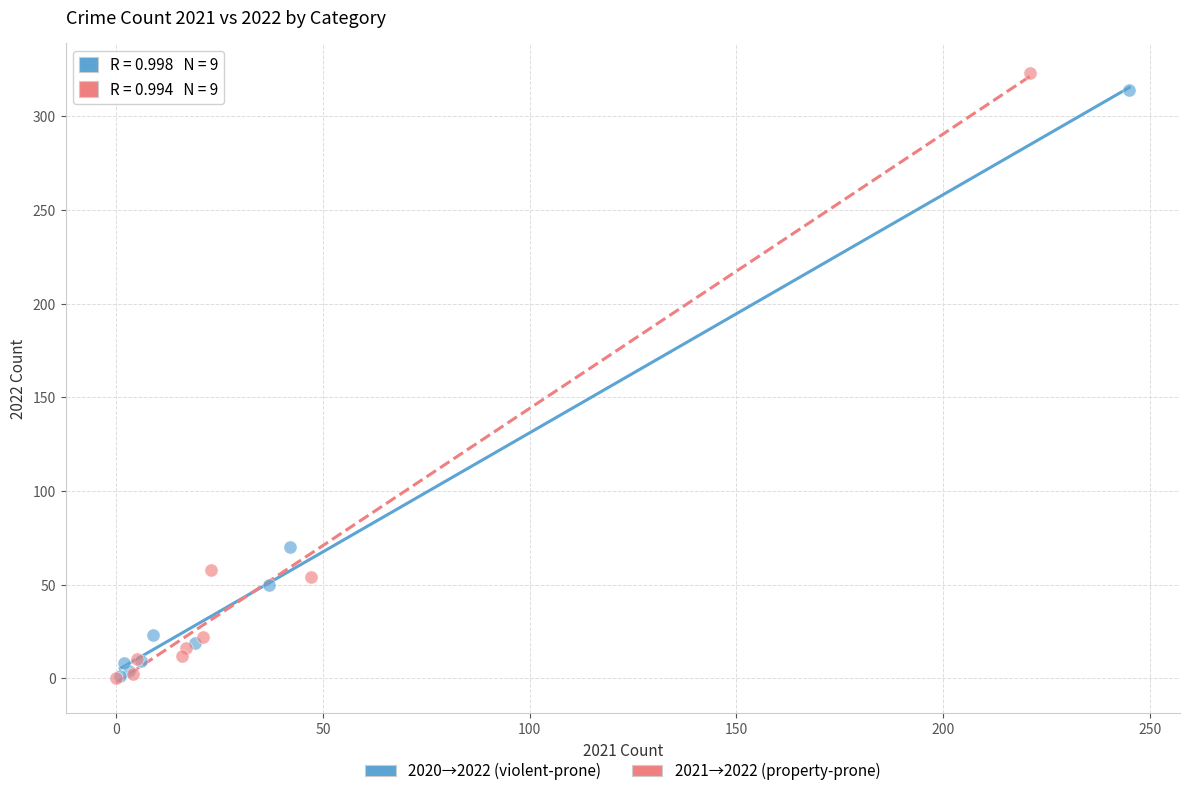

Which series has the widest spread of Y values?

2021→2022 (property-prone)